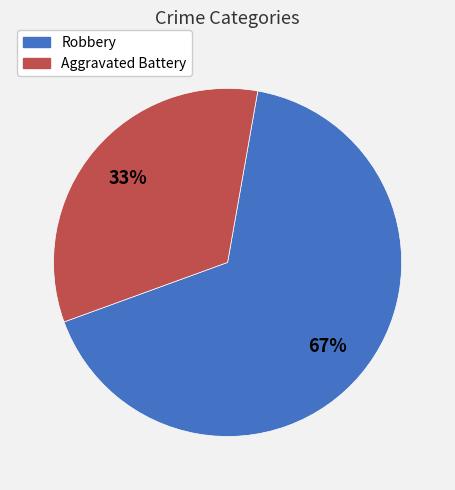

How many slices are in this pie chart?

2